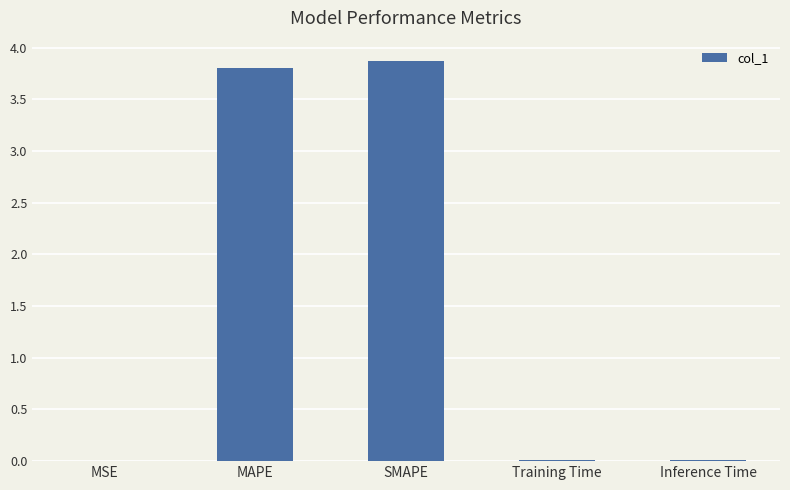

What is the sum of all values?

7.7